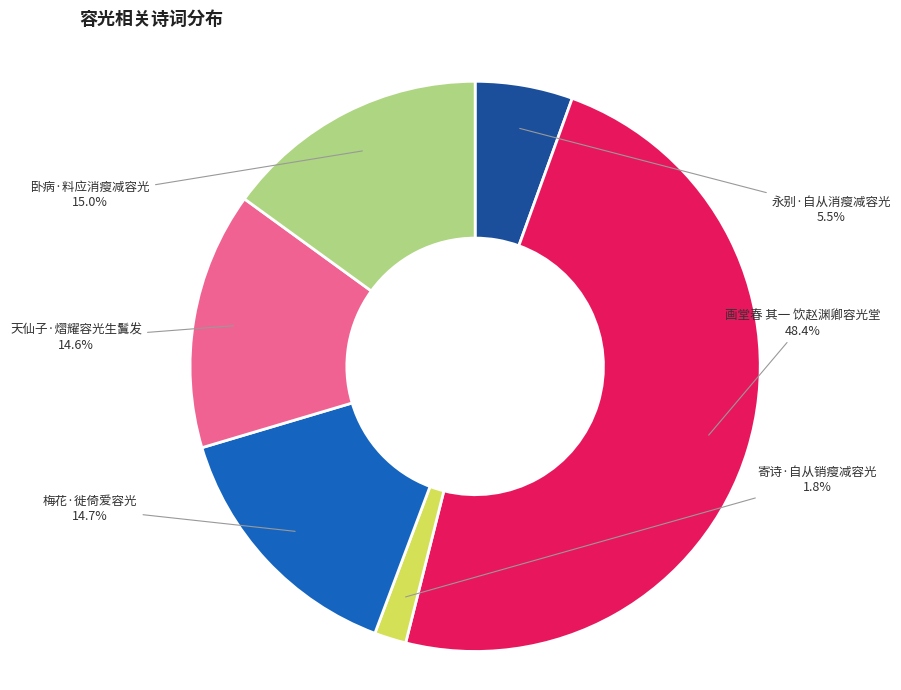

Is there a majority slice in this chart?

No